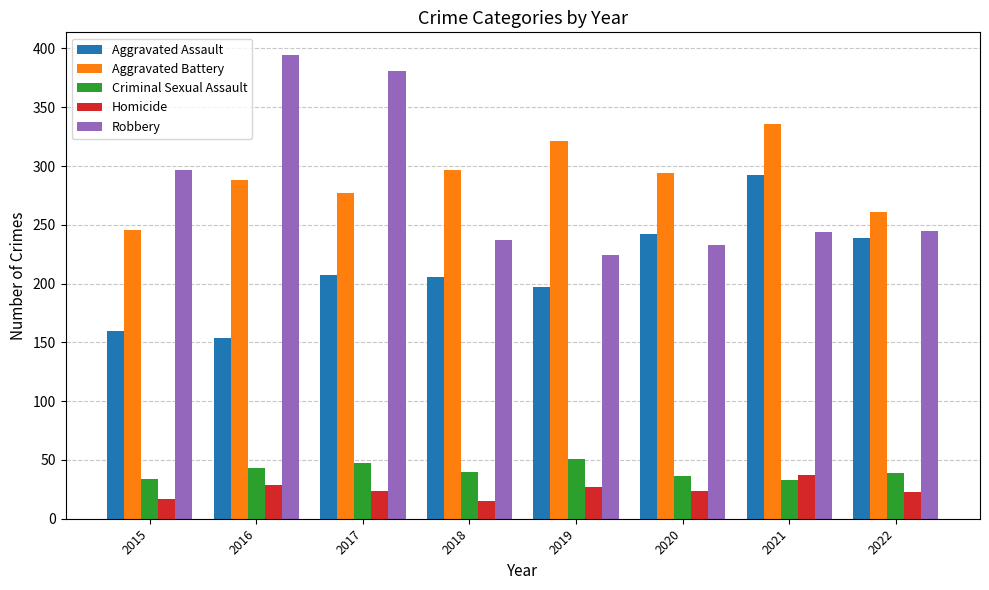

What is the total value across all series at 2021?

942